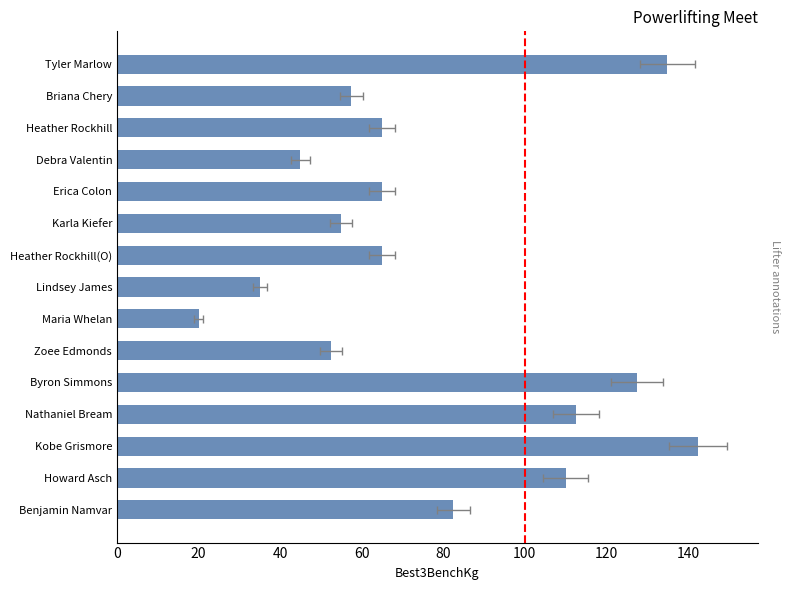

Are the bars horizontal?

Yes